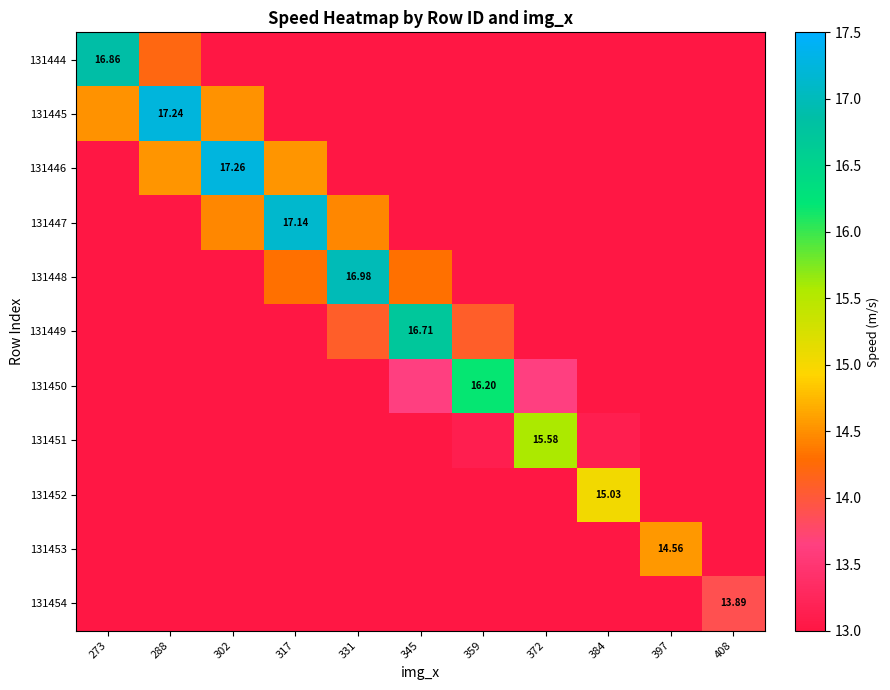

Which category has the lowest value in the 131447 series?

408